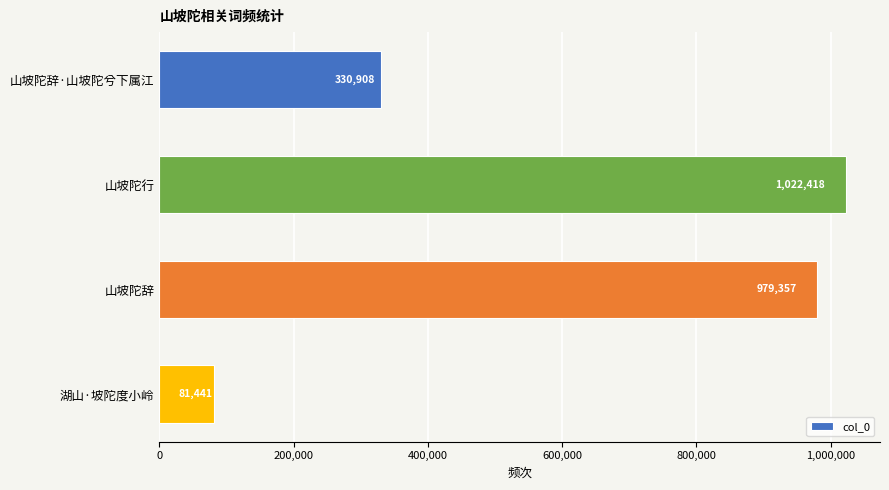

How many bars are there in total?

4